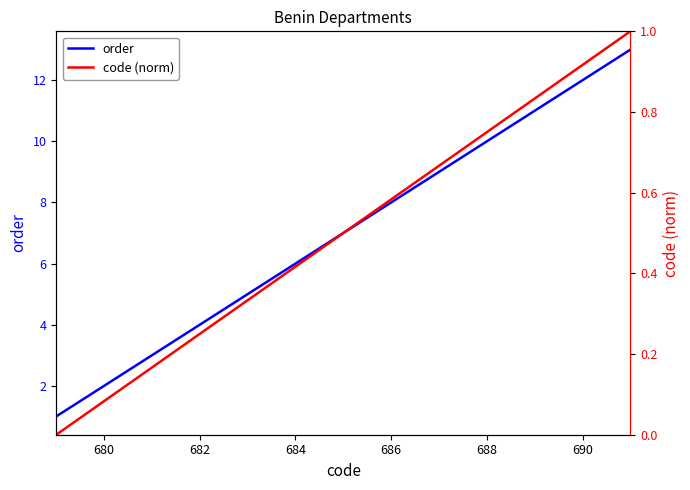

Rank the series by their average value, from lowest to highest.

code (norm), order